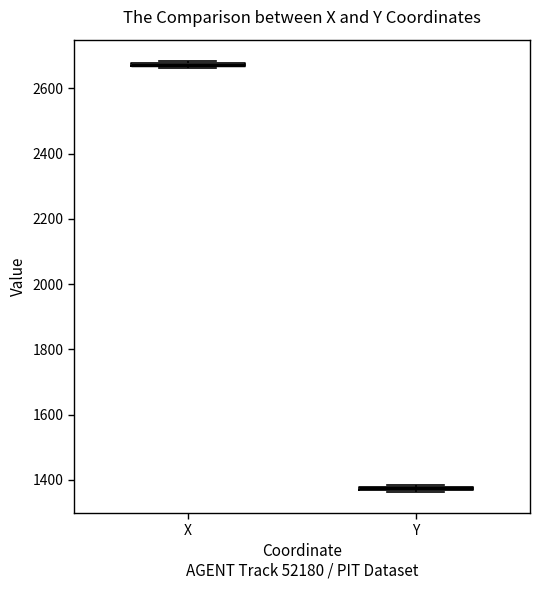

Where is the lower edge of the box for X on the y-axis? The values are not printed on the chart, so give them approximately, as read against the axis.

2660